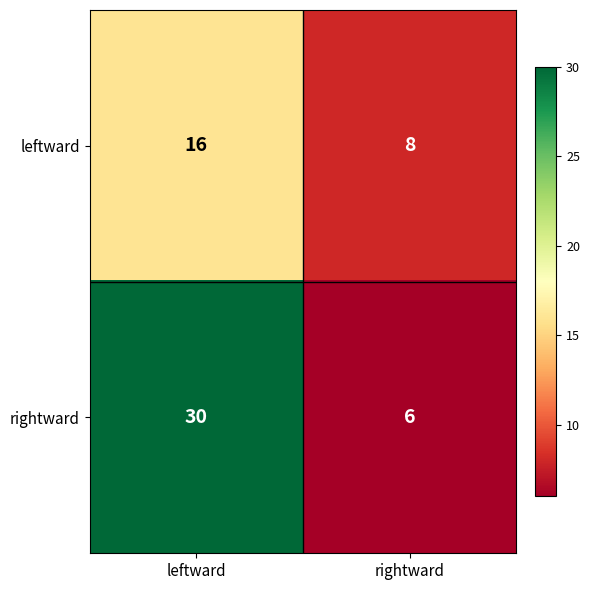

How many distinct data groups are displayed?

2